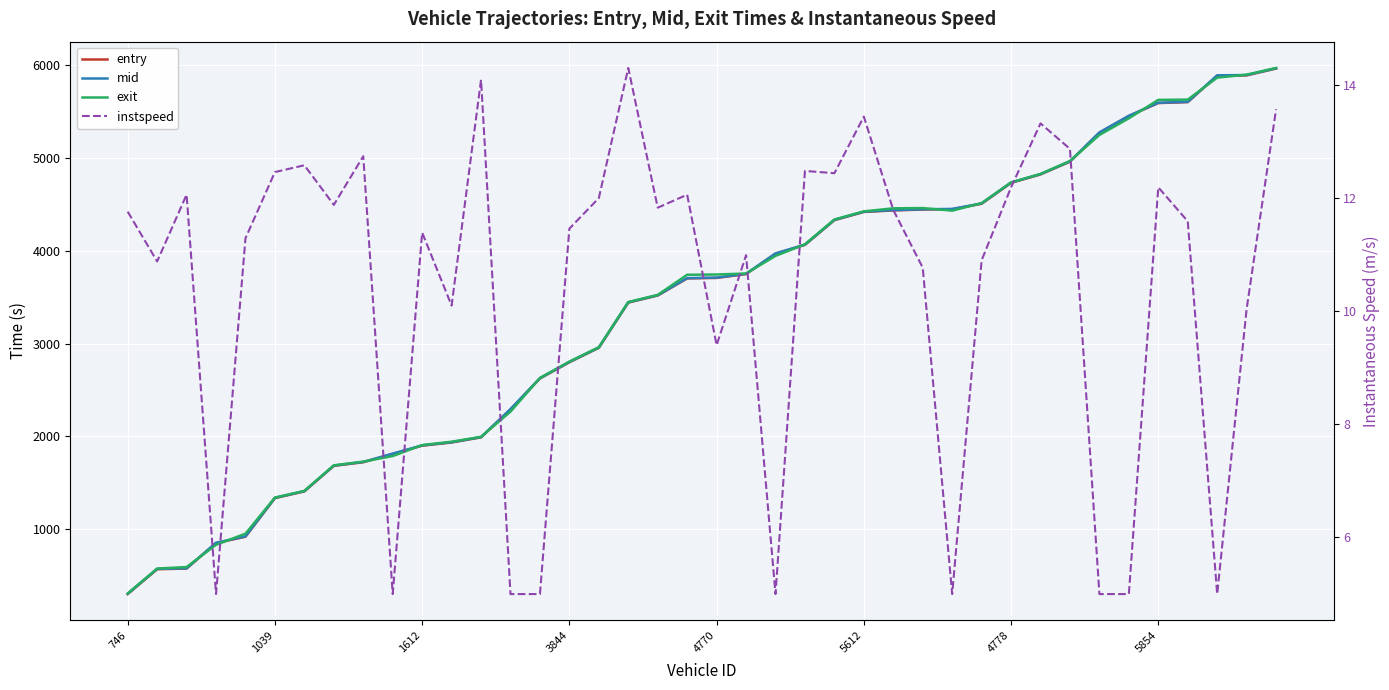

True or false: exit and instspeed cross at least once.

False